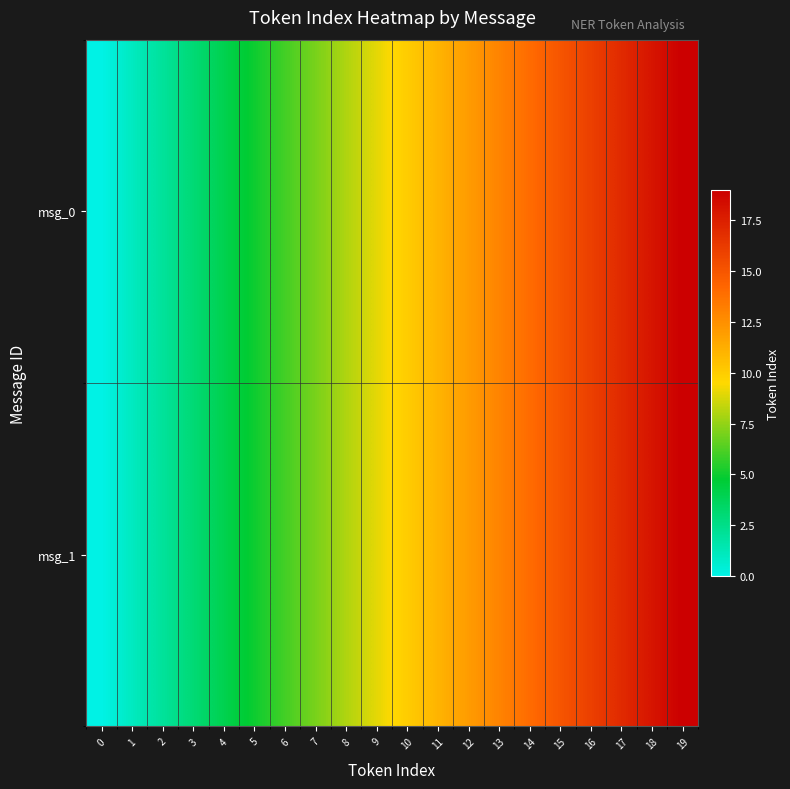

Rank the series at 3 from highest to lowest value.

msg_0, msg_1